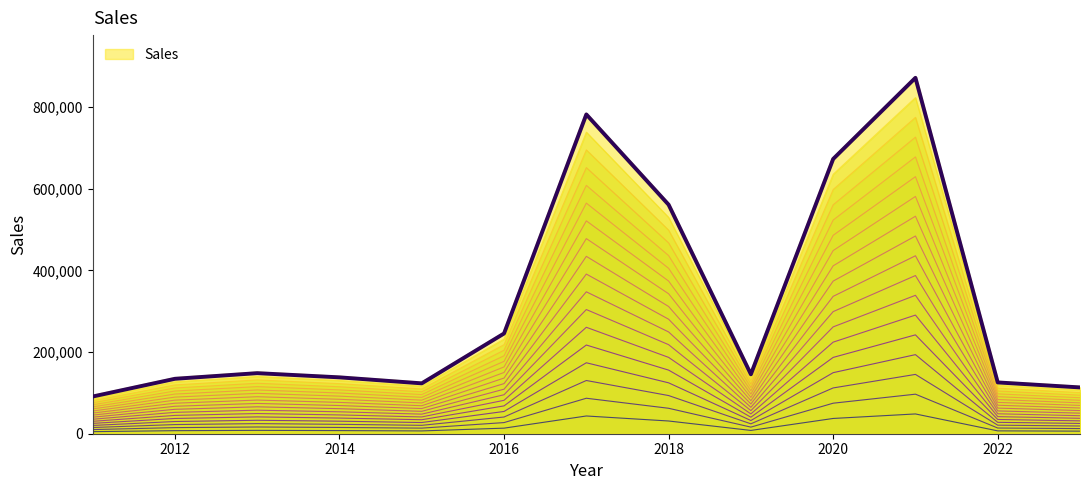

Does the chart have visible grid lines?

No